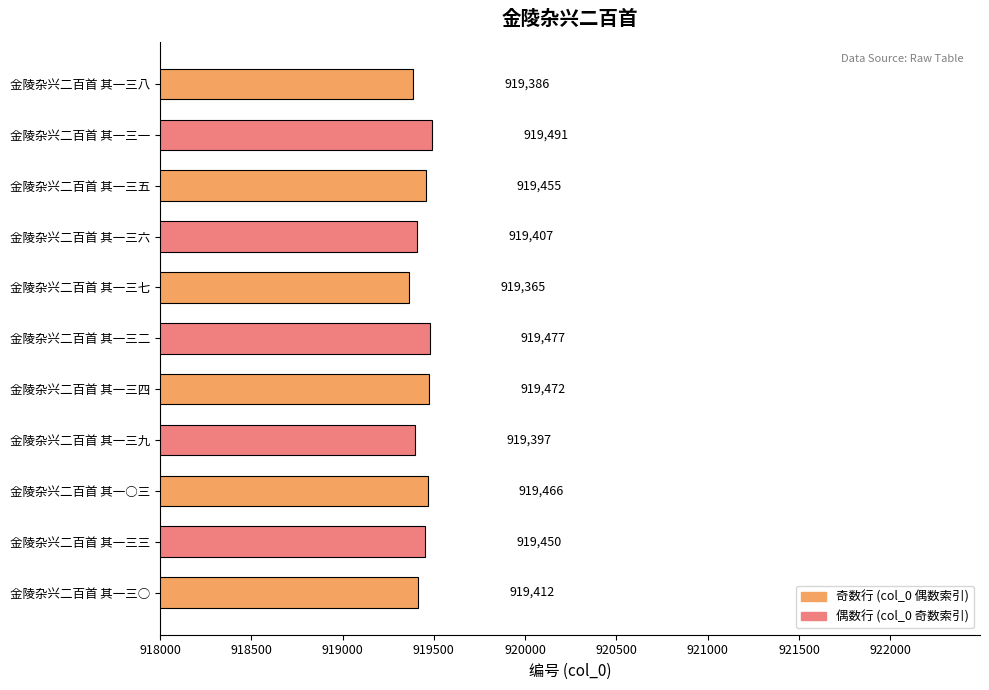

Which has a higher value, 金陵杂兴二百首 其一三一 or 金陵杂兴二百首 其一三八?

金陵杂兴二百首 其一三一